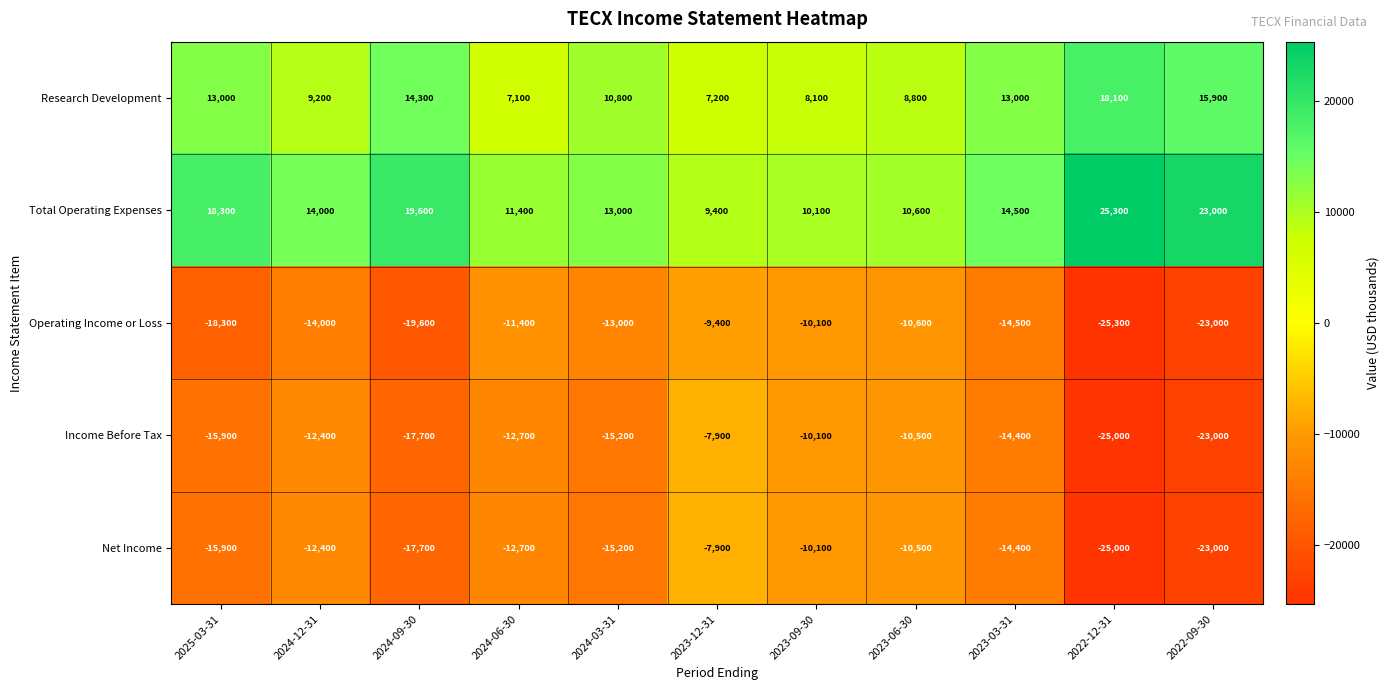

What is the difference between the maximum and minimum values in the Total Operating Expenses series?

15900